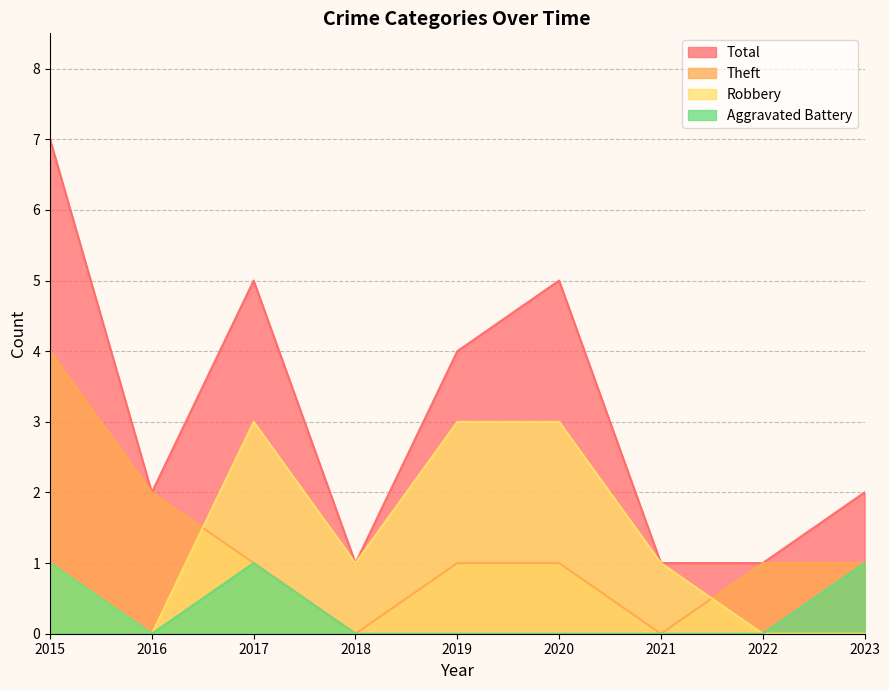

What is the highest value of the Theft series?

4